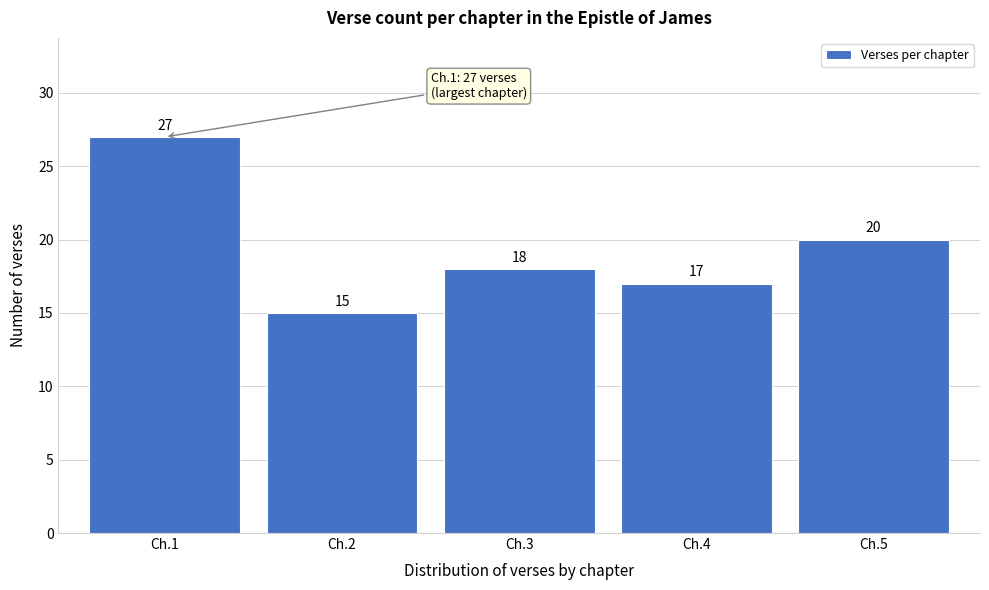

Reading left to right, transcribe all the data shown in this chart.

27	15	18	17	20